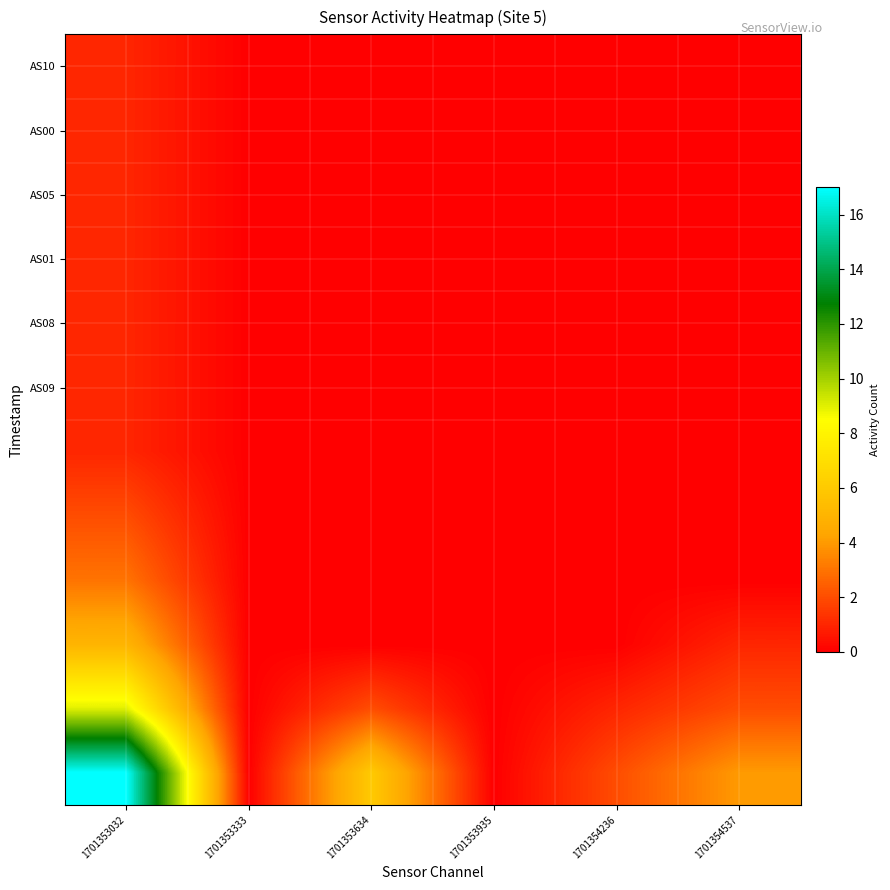

At how many categories does at least one series exceed 9?

1